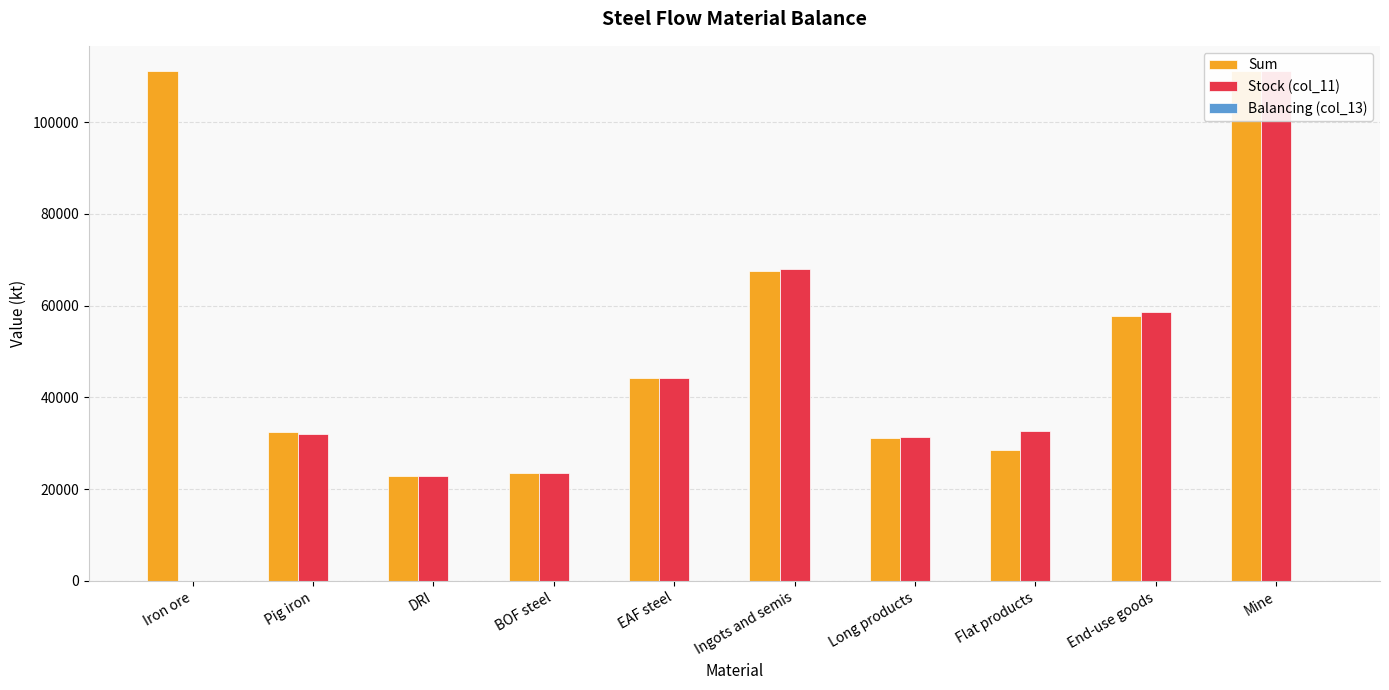

What is the label of the 6th bar from the right?

EAF steel